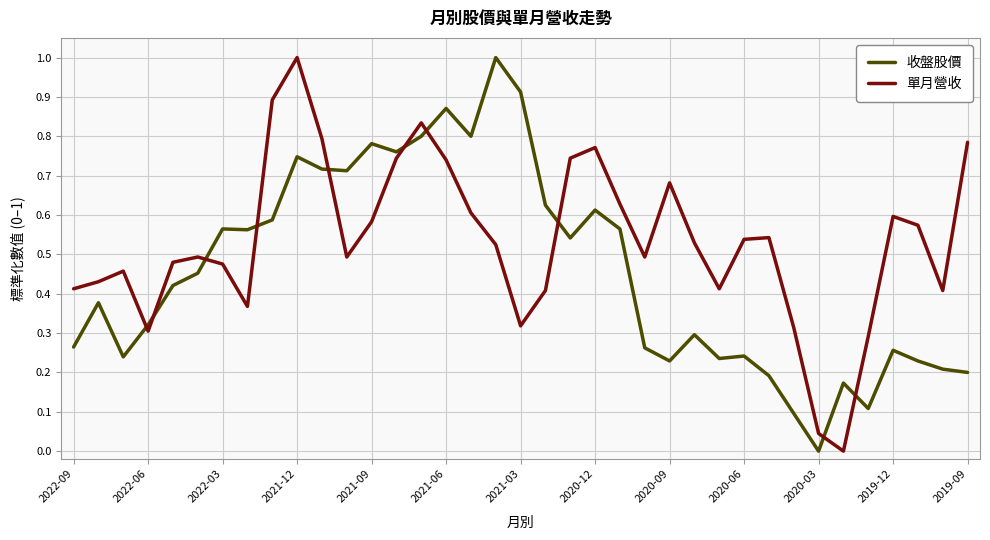

What is the difference between the maximum and minimum values in the 收盤股價 series?

1.0